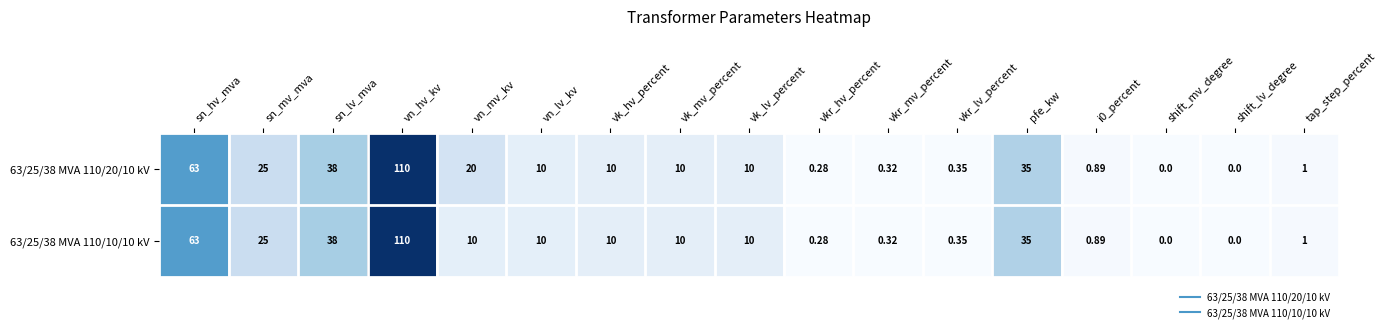

Rank the series by their average value, from lowest to highest.

63/25/38 MVA 110/10/10 kV, 63/25/38 MVA 110/20/10 kV